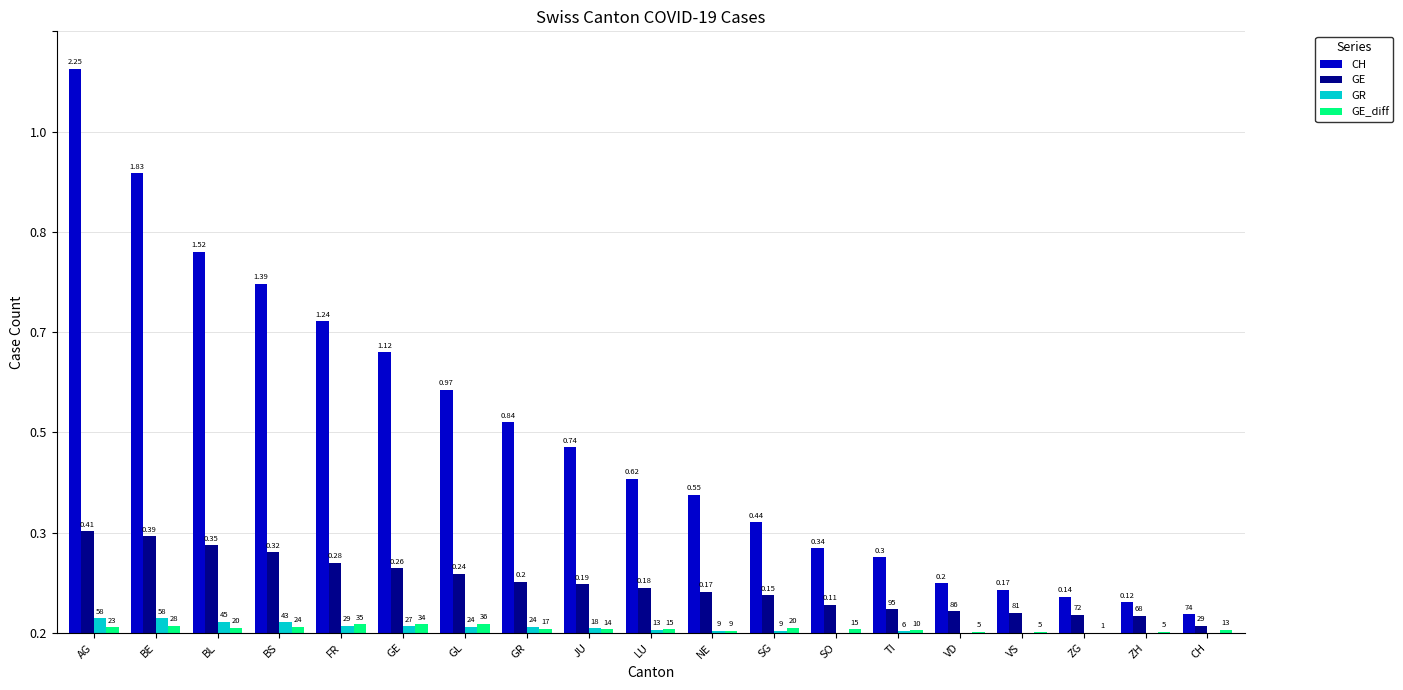

At which label does GR first exceed 13?

AG